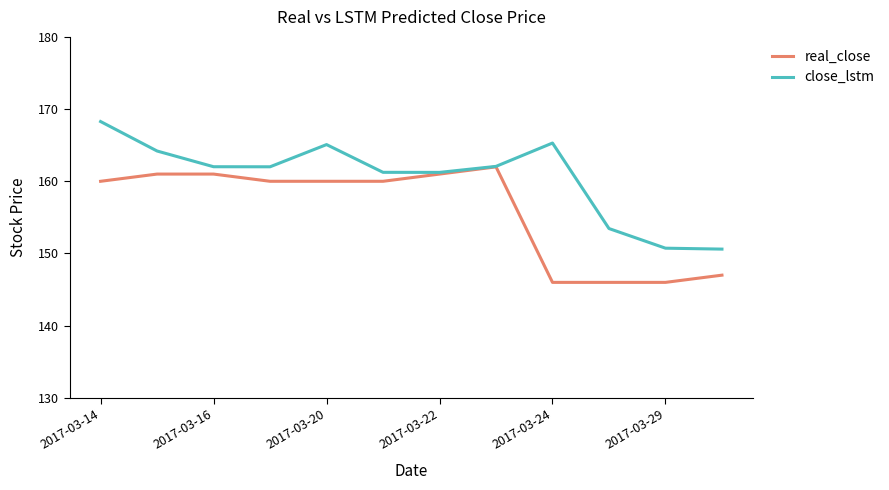

What is the minimum value shown in the chart?

146.0